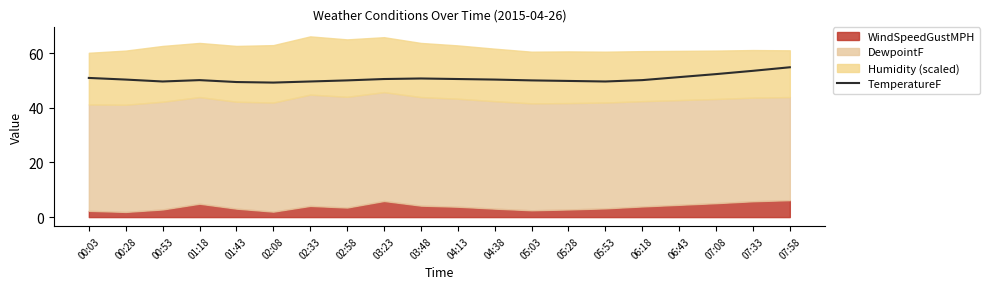

What is the change in value from 02:58 to 07:33?

+3.5